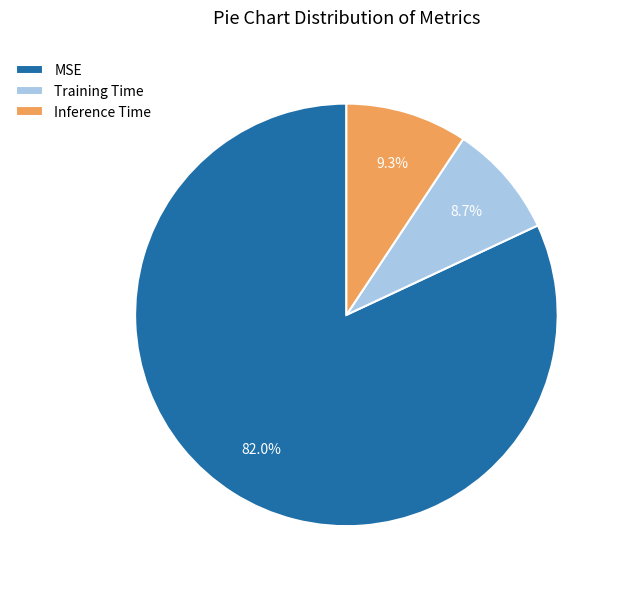

True or false: Training Time accounts for 22% of the total.

False